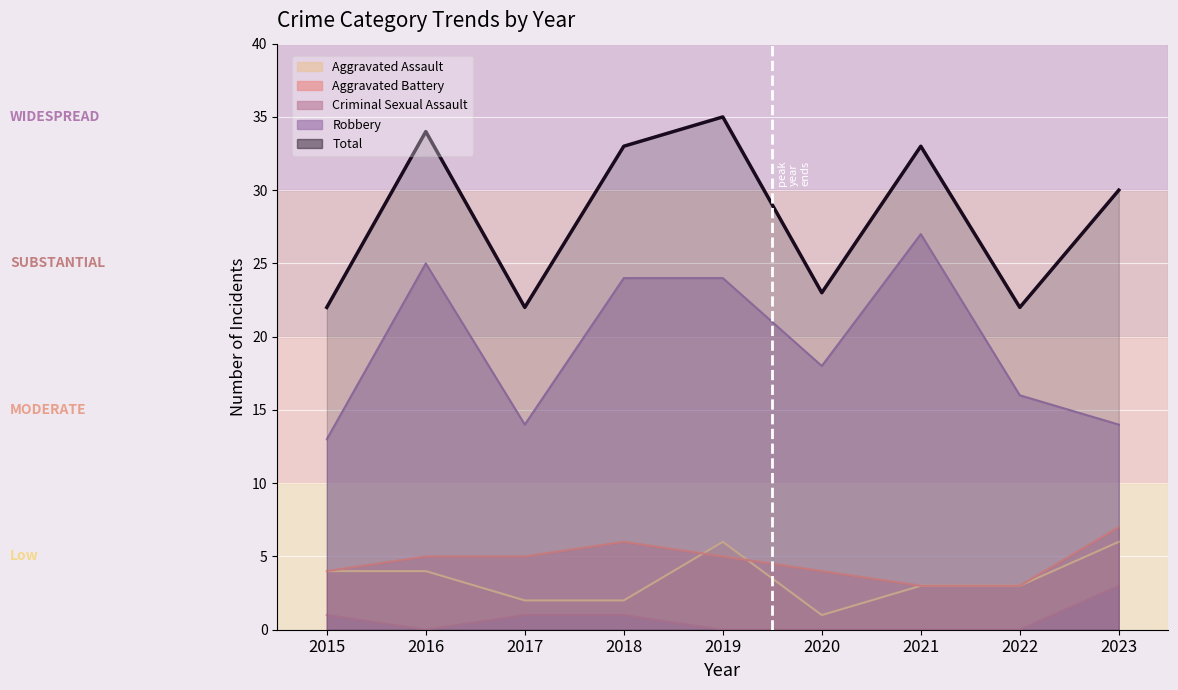

Rank the categories by Aggravated Assault value from lowest to highest.

2020, 2017, 2018, 2021, 2022, 2015, 2016, 2019, 2023